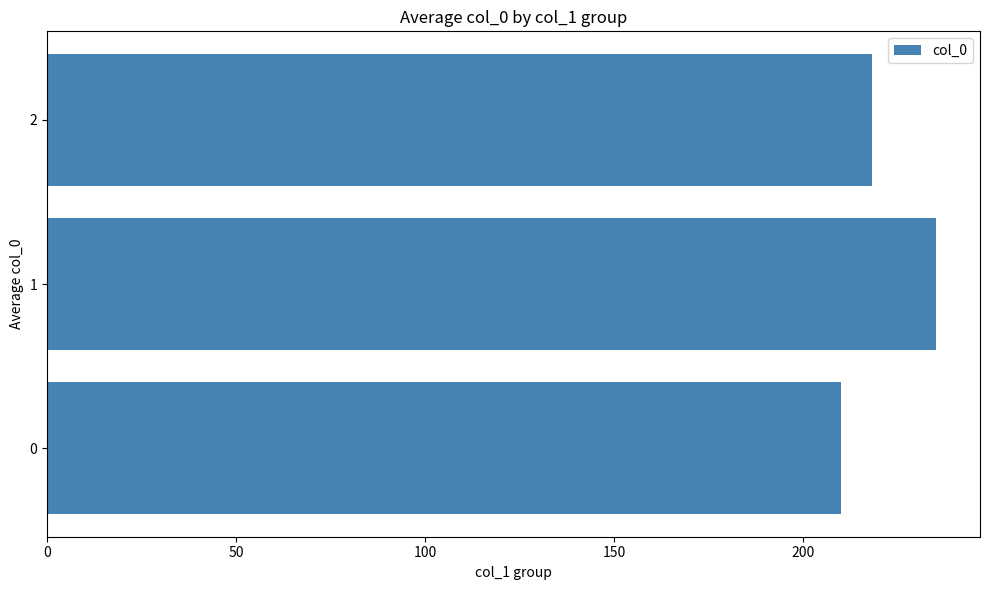

Rank the categories by value from highest to lowest.

1, 2, 0